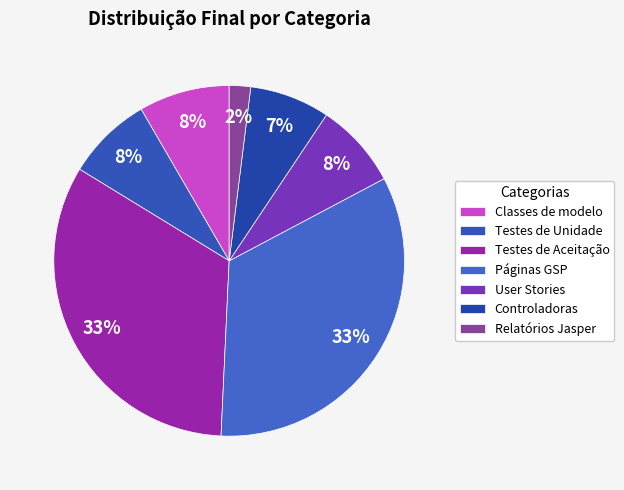

Is it true that Testes de Unidade is 1% of the pie?

False